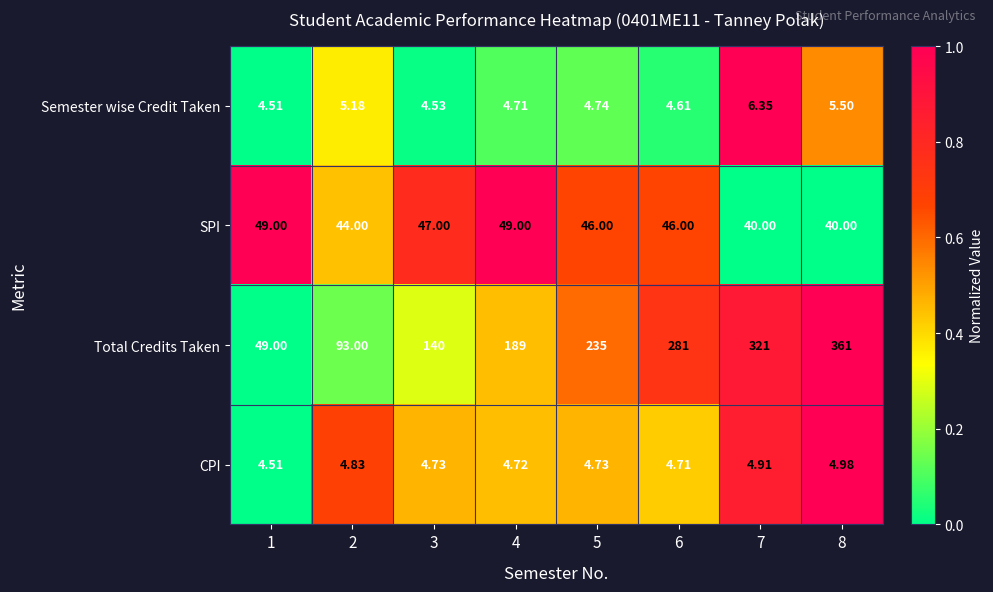

What is the greatest value displayed?

361.0